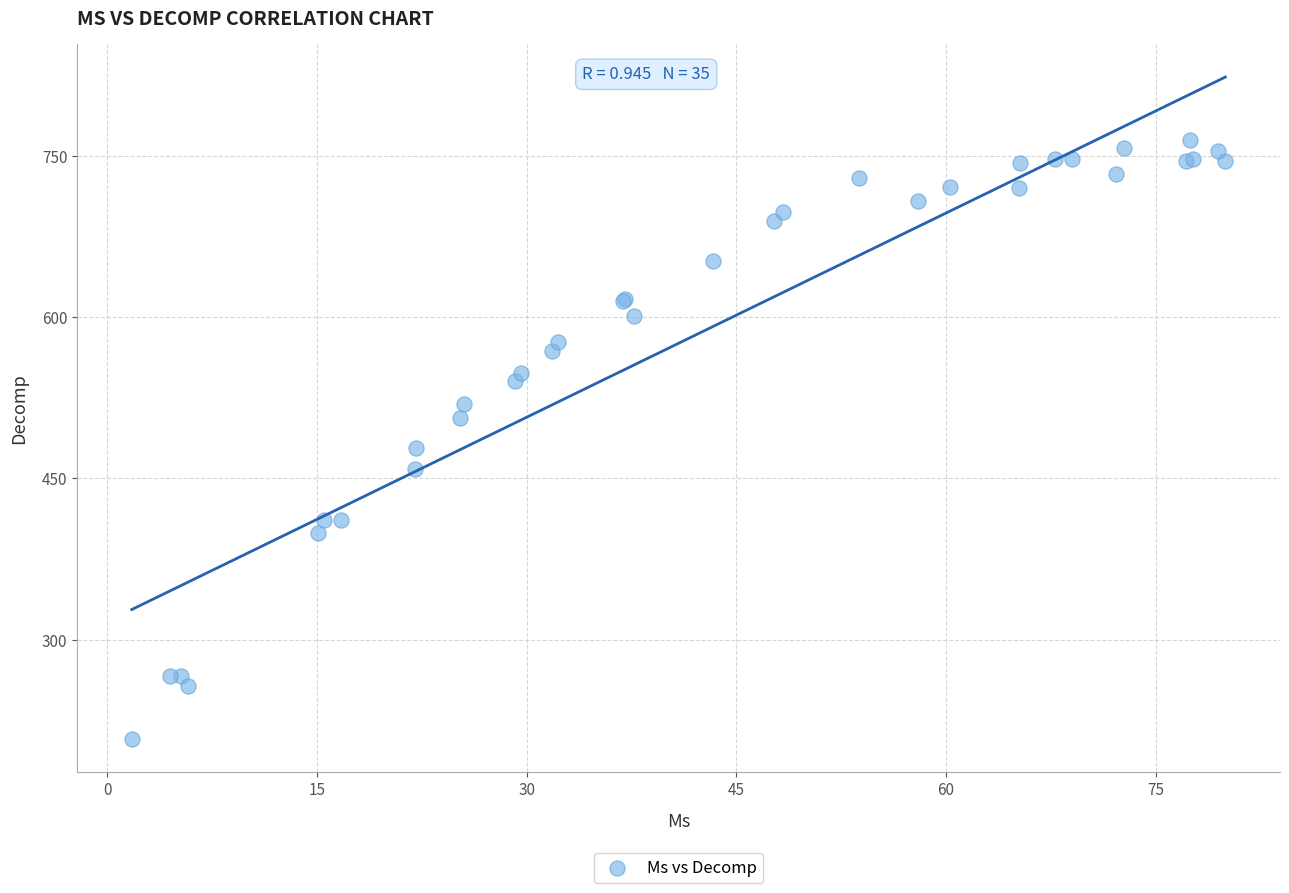

What Y value in the scatter plot is closest to 486?

478.2